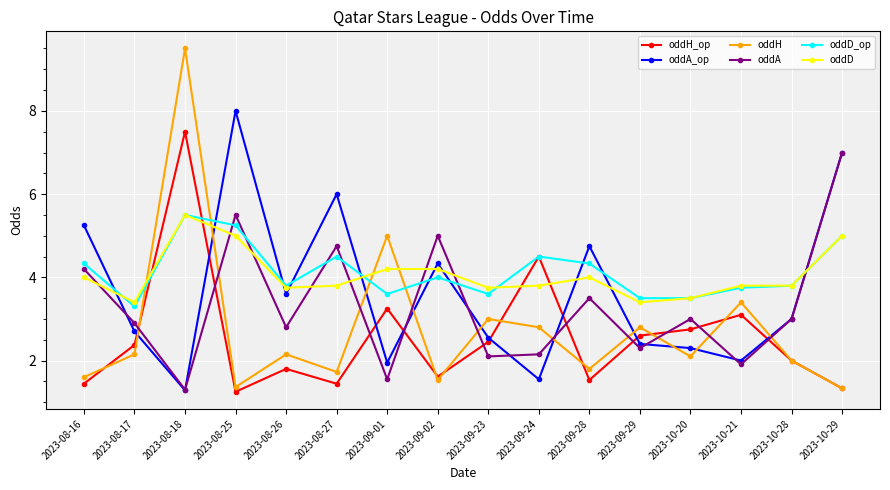

Where is the first local maximum for oddH_op?

2023-08-18